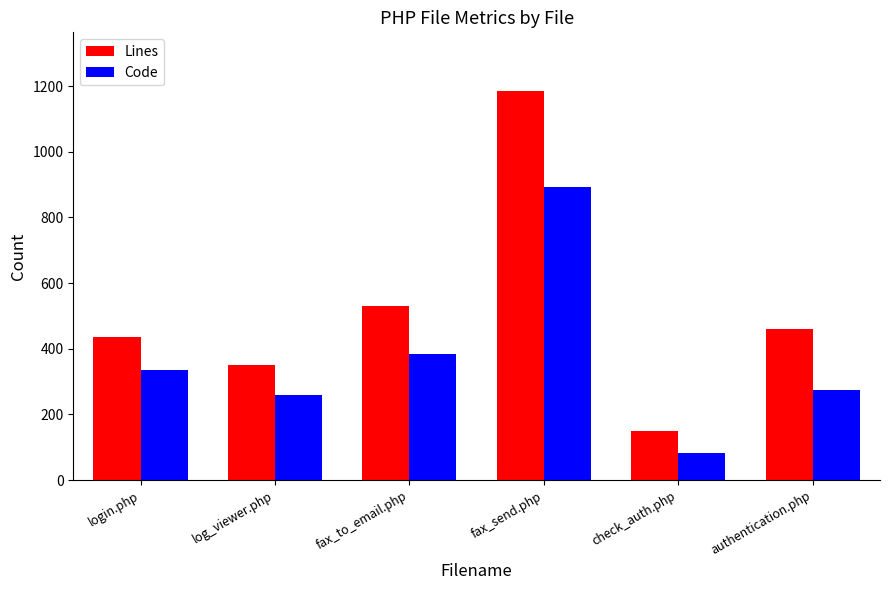

Does the chart contain any negative values?

No